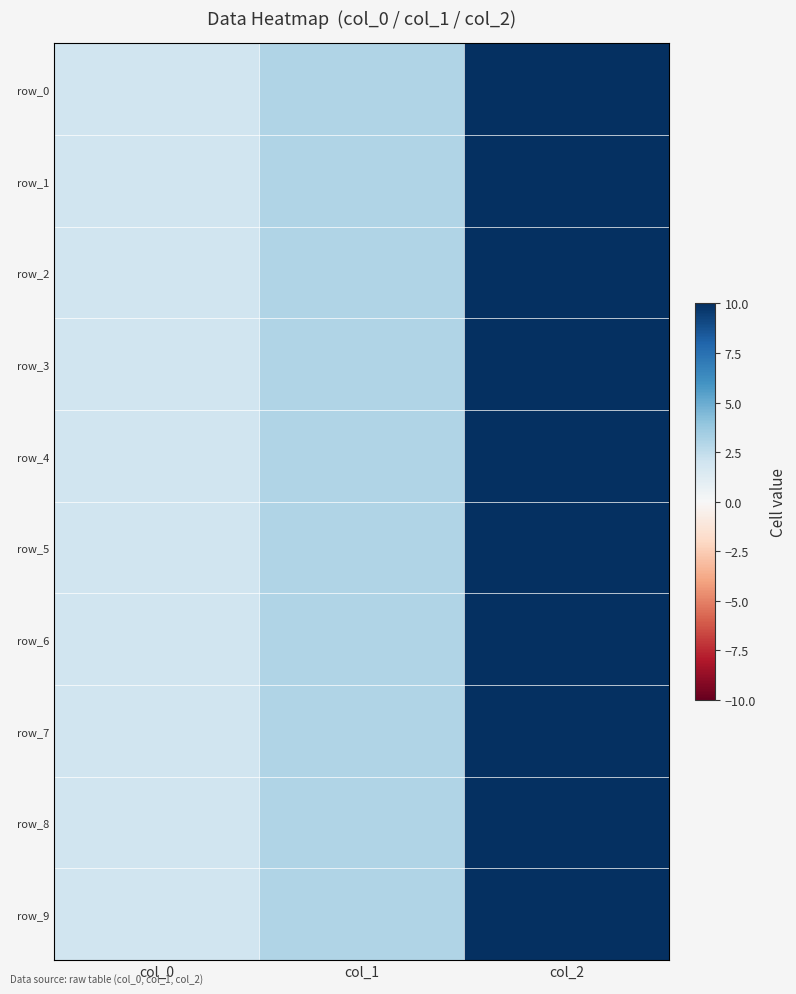

Is it true that row_5 equals 2 at col_0?

True